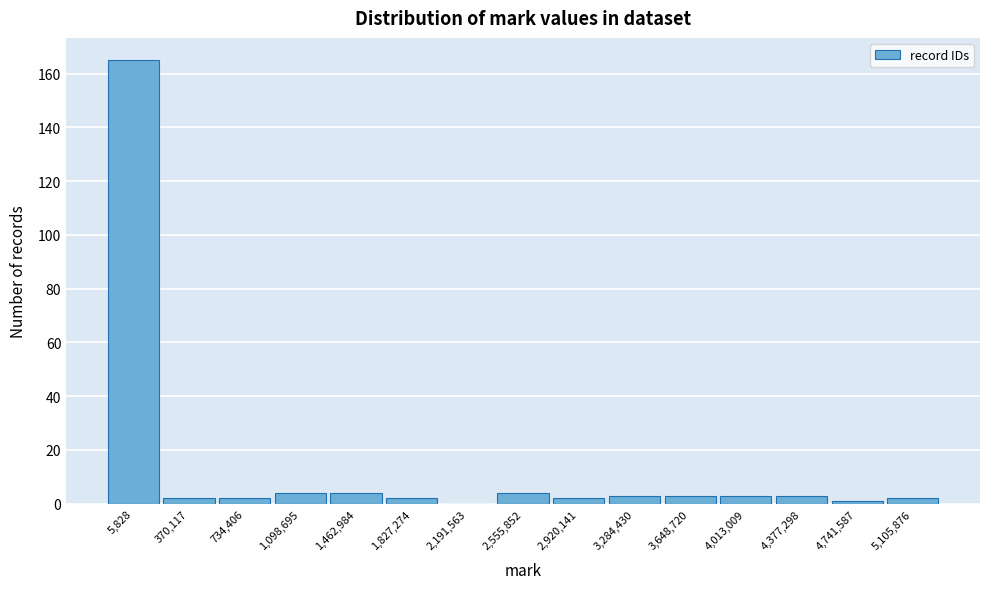

Reading left to right, extract all data points from this chart.

5,828=165	370,117=2	734,406=2	1,098,695=4	1,462,984=4	1,827,274=2	2,191,563=0	2,555,852=4	2,920,141=2	3,284,430=3	3,648,720=3	4,013,009=3	4,377,298=3	4,741,587=1	5,105,876=2